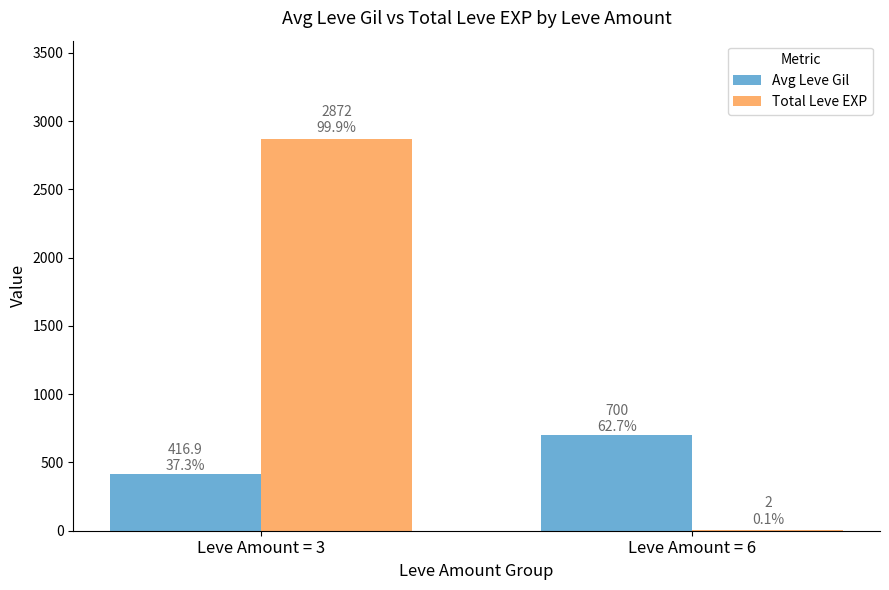

Which series changed the most between Leve Amount = 3 and Leve Amount = 6?

Total Leve EXP